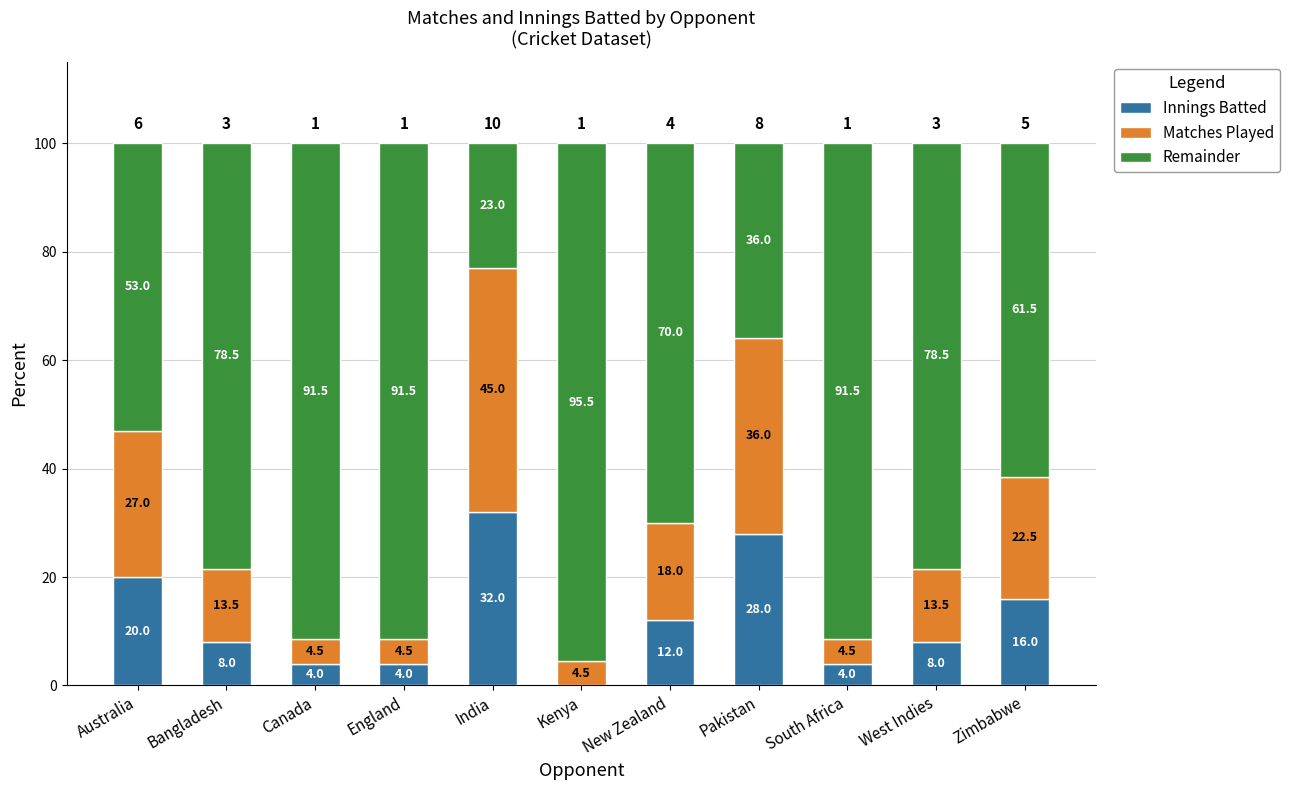

What value does the Innings Batted series have at New Zealand?

12.0